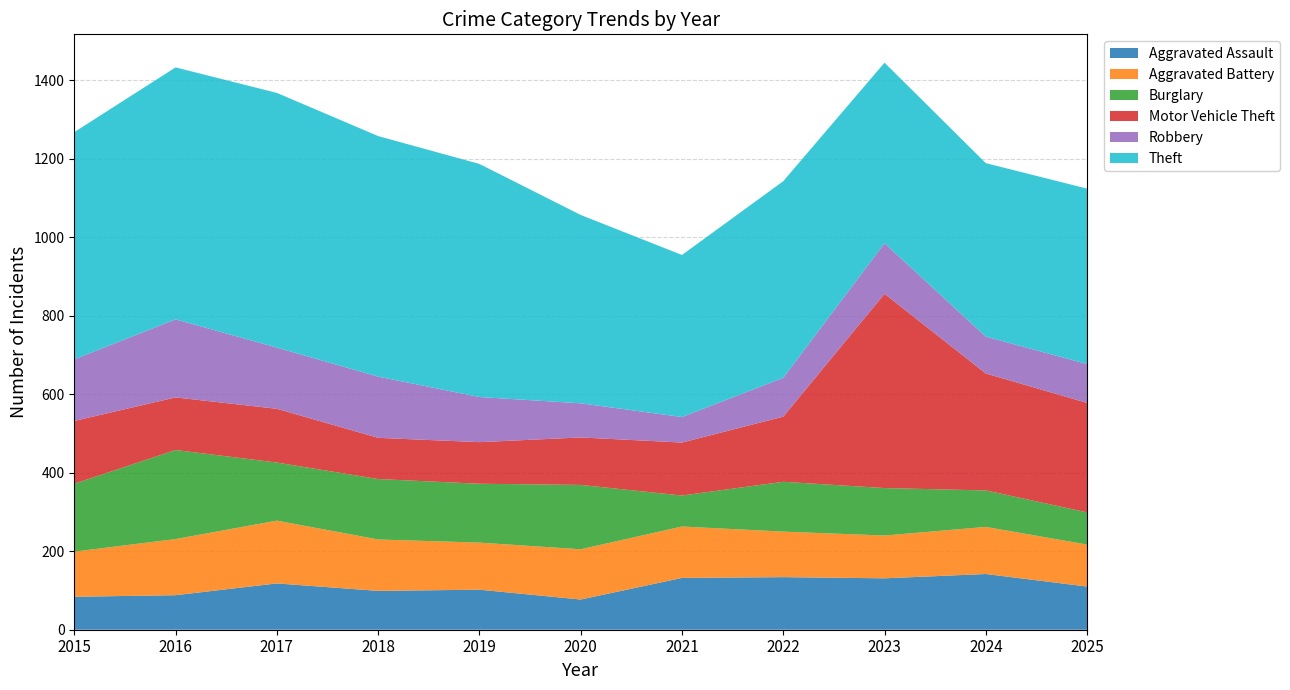

Reading left to right, what are all the values shown in this chart?

Aggravated Assault: 2015=84	2016=88	2017=118	2018=99	2019=102	2020=77	2021=132	2022=134	2023=131	2024=142	2025=110
Aggravated Battery: 2015=115	2016=143	2017=160	2018=131	2019=120	2020=128	2021=131	2022=116	2023=109	2024=120	2025=107
Burglary: 2015=173	2016=227	2017=148	2018=154	2019=150	2020=164	2021=79	2022=127	2023=121	2024=93	2025=82
Motor Vehicle Theft: 2015=160	2016=134	2017=137	2018=105	2019=106	2020=121	2021=135	2022=166	2023=495	2024=298	2025=279
Robbery: 2015=157	2016=199	2017=156	2018=156	2019=115	2020=87	2021=65	2022=99	2023=129	2024=94	2025=99
Theft: 2015=579	2016=642	2017=649	2018=613	2019=594	2020=480	2021=413	2022=501	2023=460	2024=442	2025=447